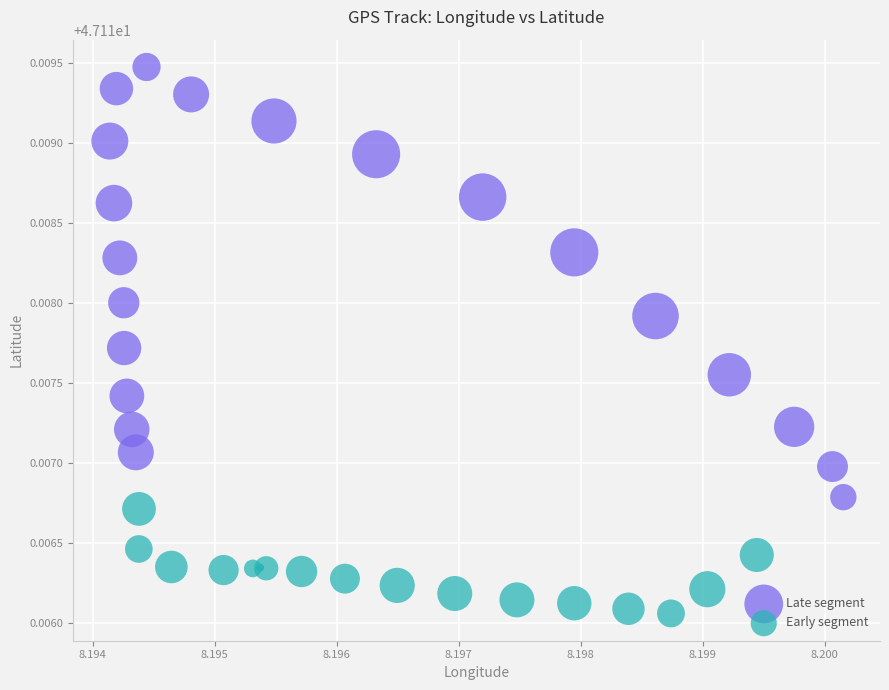

Which series contains the lowest Y value?

Early segment